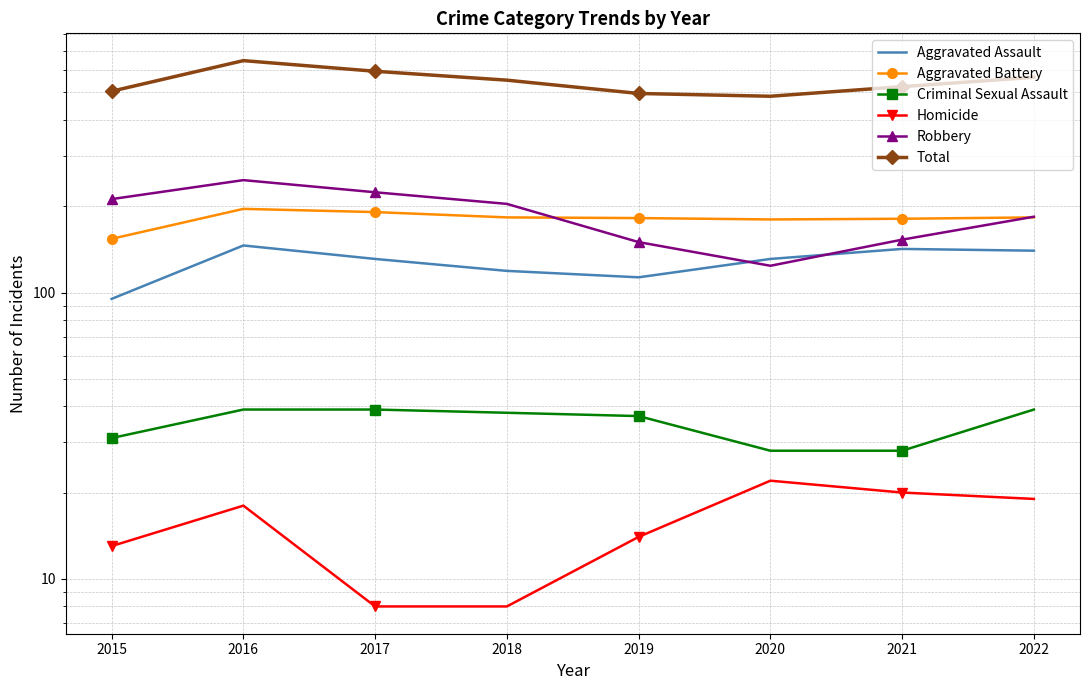

Between 2017 and 2021, which is larger?

2021